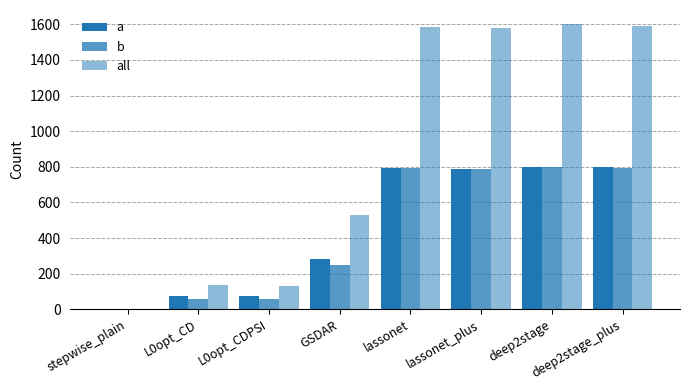

How many series are shown in this chart?

3